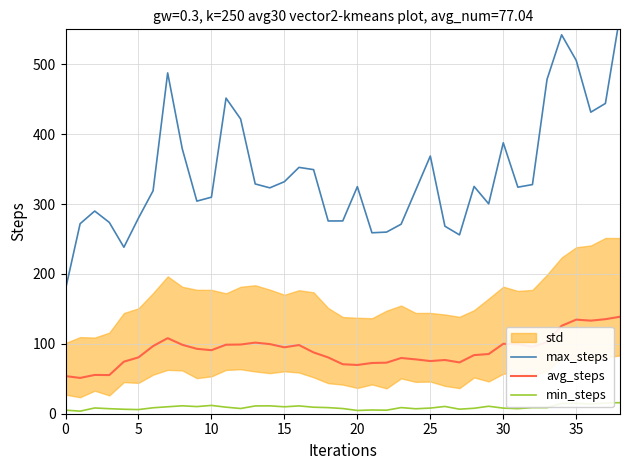

True or false: avg_steps and min_steps cross at least once.

False